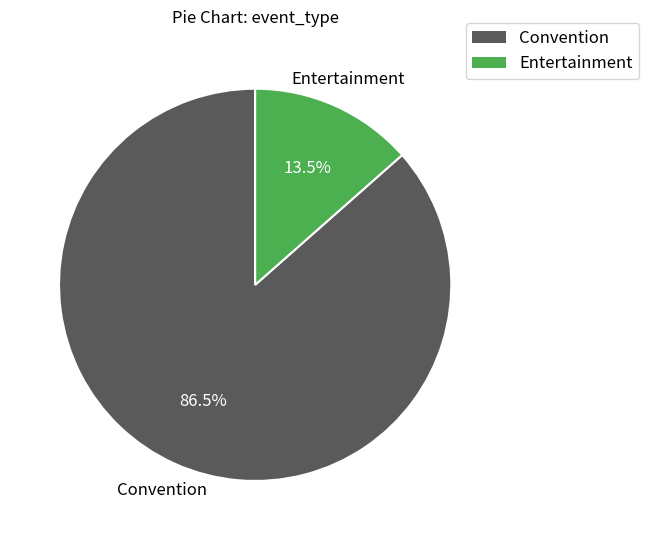

Rank the categories by value from highest to lowest.

Convention, Entertainment